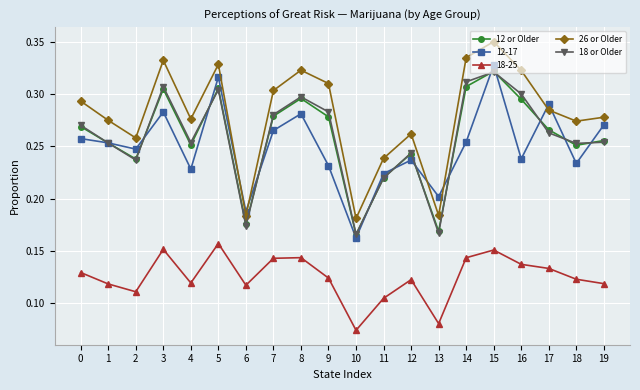

What is the total value across all series at 5?

1.4